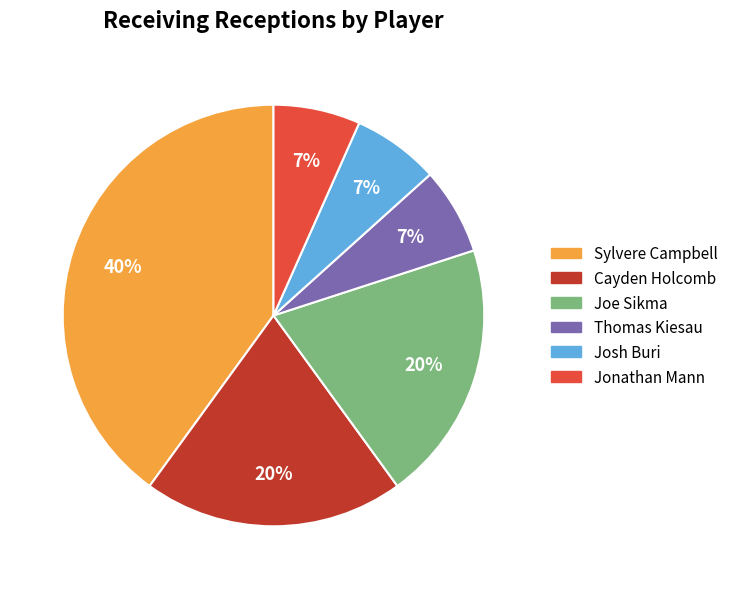

To the nearest percent, what is the average slice percentage?

17%